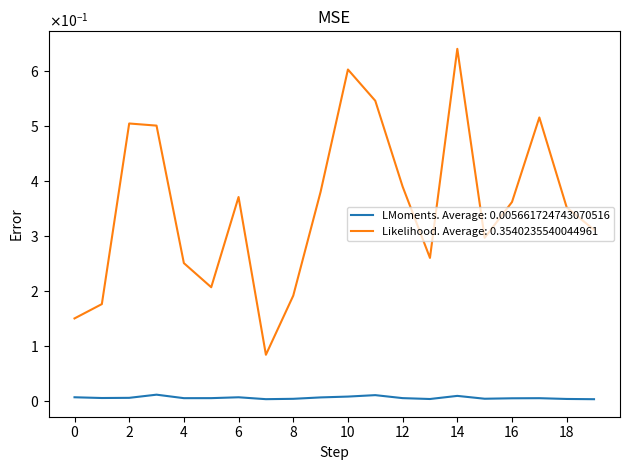

Reading left to right, transcribe all the data shown in this chart.

ratio_pop: 0.0	0.0	0.0	0.0	0.0	0.0	0.0	0.0	0.0	0.0	0.0	0.0	0.0	0.0	0.0	0.0	0.0	0.0	0.0	0.0
ratio_avail: 0.1	0.2	0.5	0.5	0.3	0.2	0.4	0.1	0.2	0.4	0.6	0.5	0.4	0.3	0.6	0.3	0.4	0.5	0.4	0.3